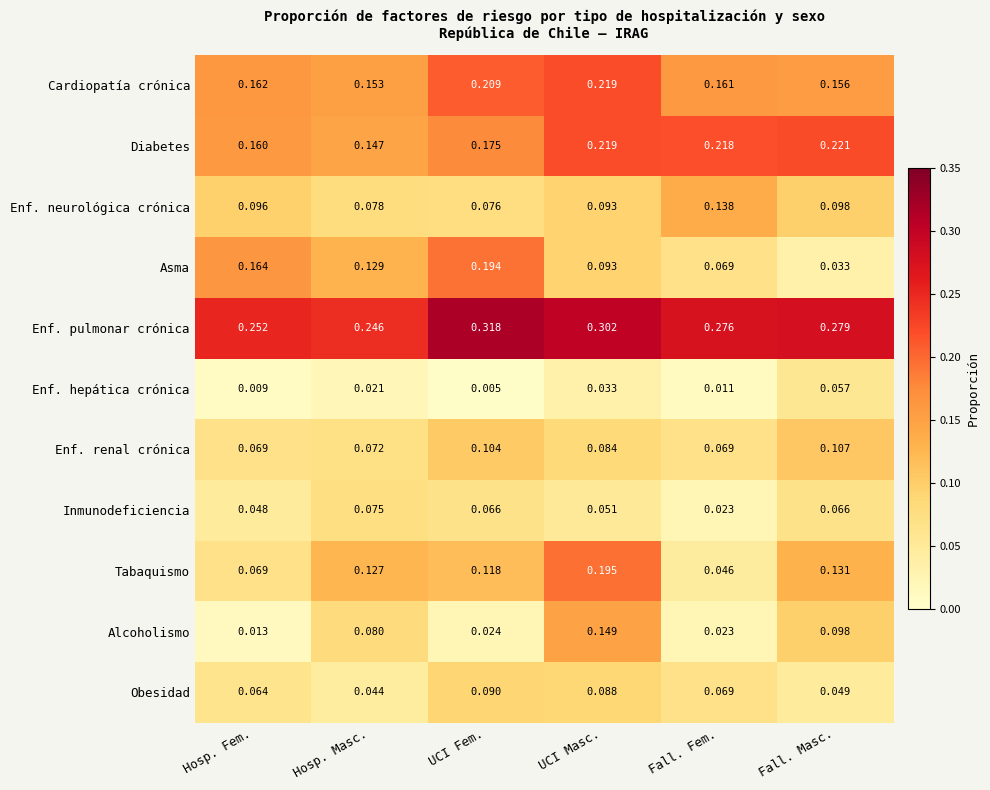

Rank the series at UCI Fem. from lowest to highest value.

Enf. hepática crónica, Alcoholismo, Inmunodeficiencia, Enf. neurológica crónica, Obesidad, Enf. renal crónica, Tabaquismo, Diabetes, Asma, Cardiopatía crónica, Enf. pulmonar crónica